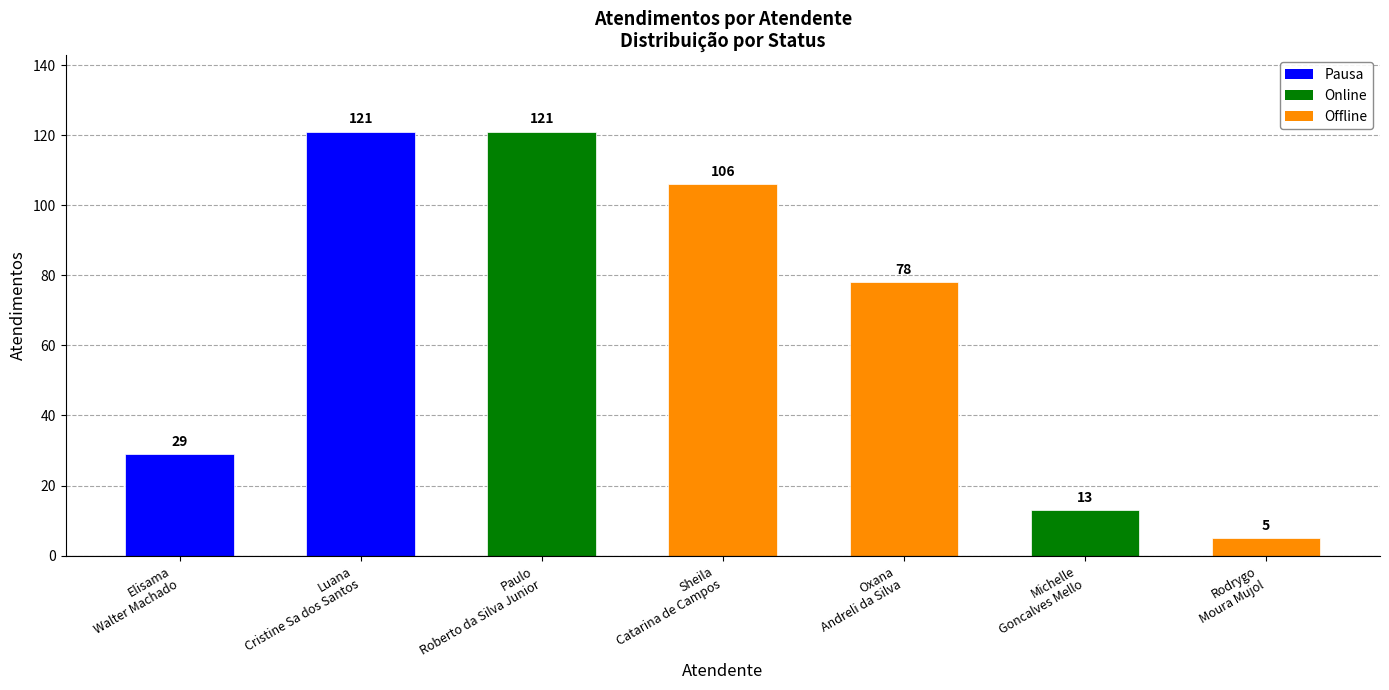

What is the average value?

68